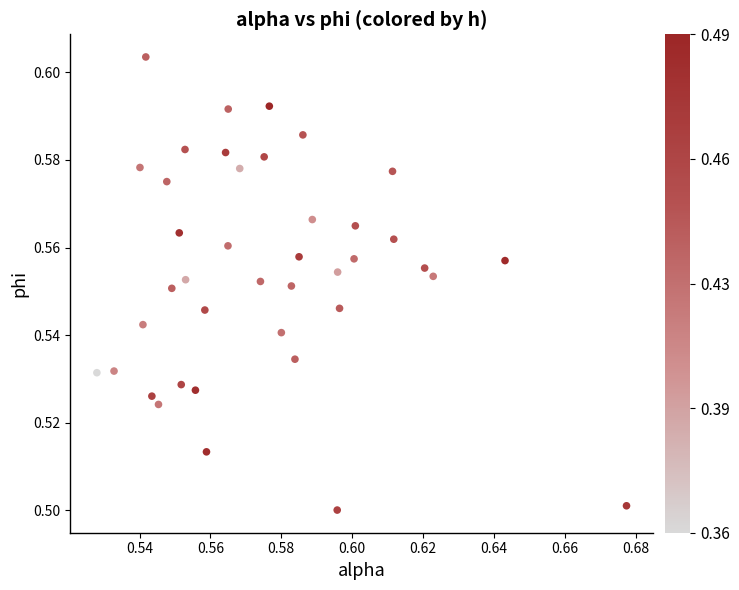

How many data points are displayed?

40